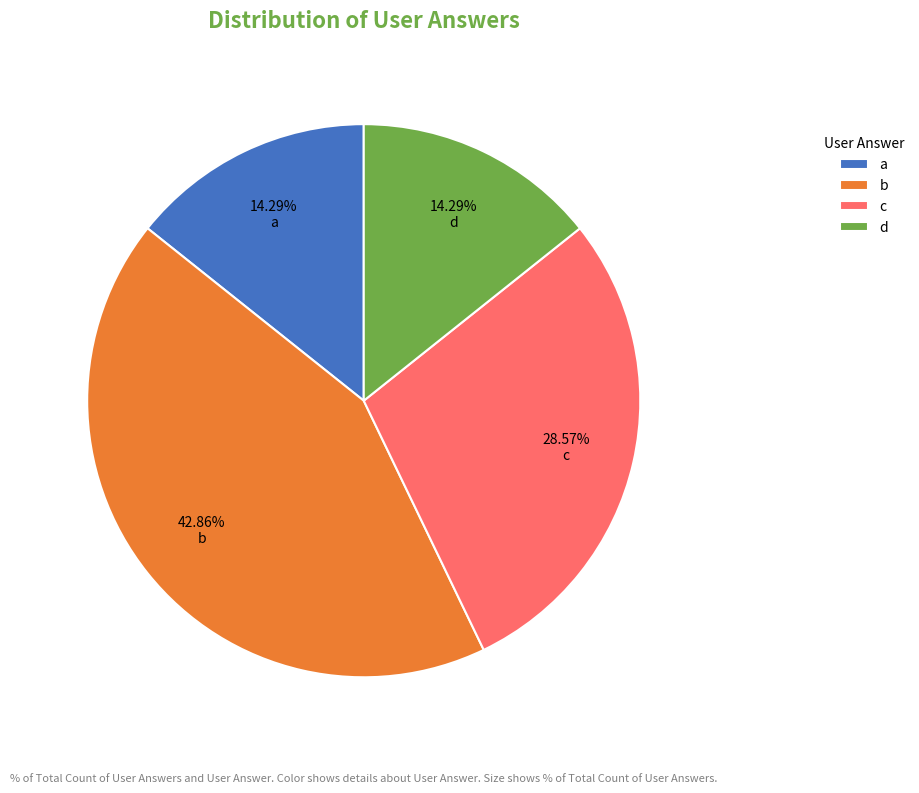

Is d the majority of the pie?

No